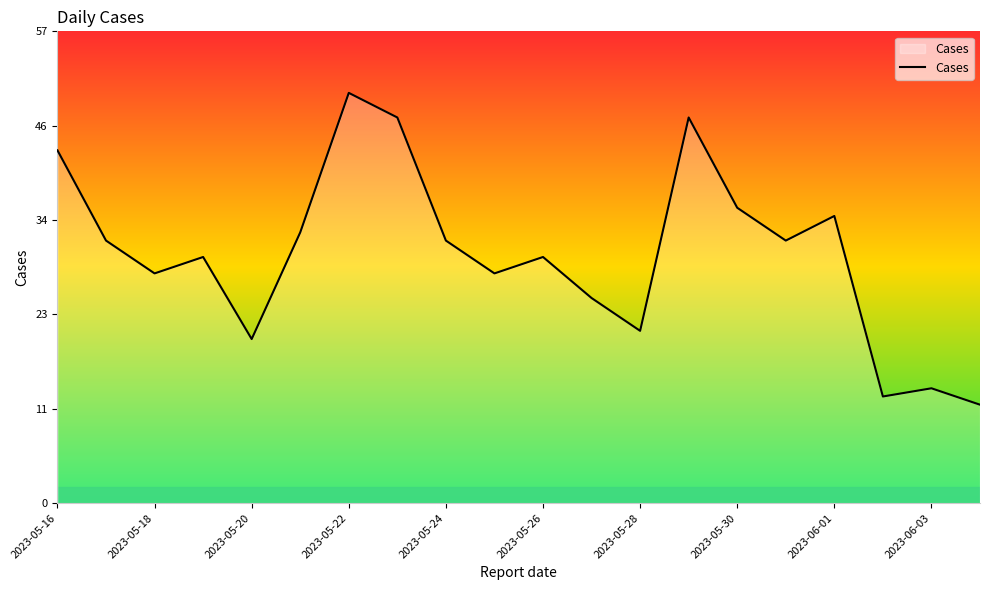

What is the minimum value shown in the chart?

12